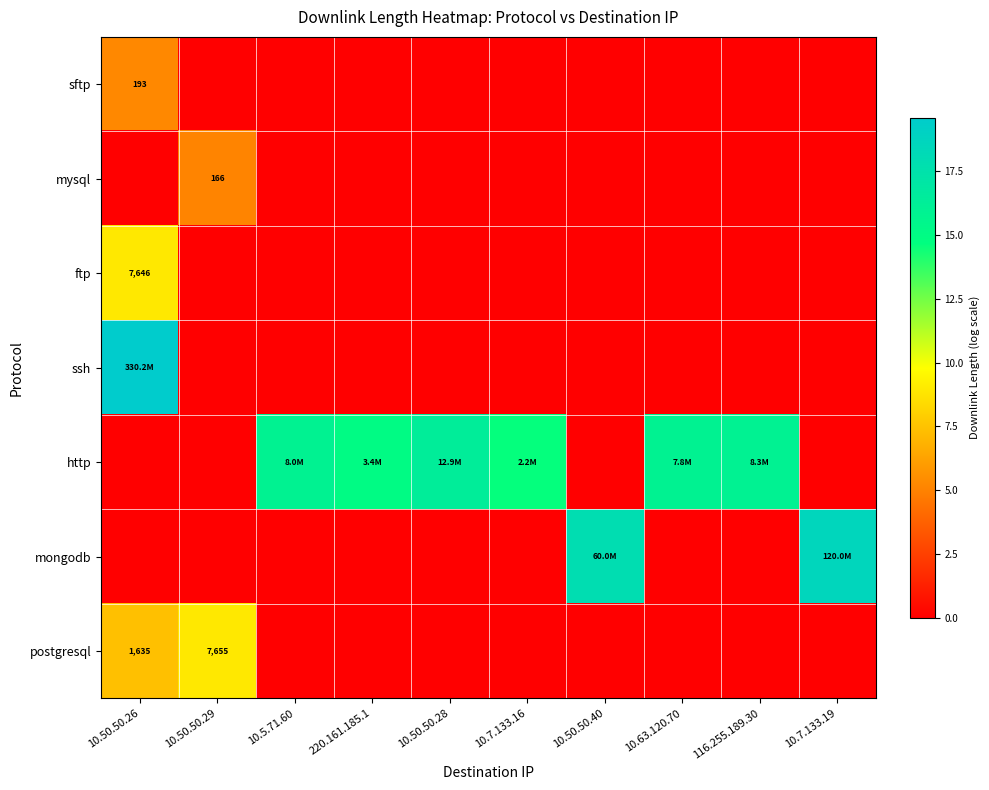

How many values in the http series exceed 15?

5